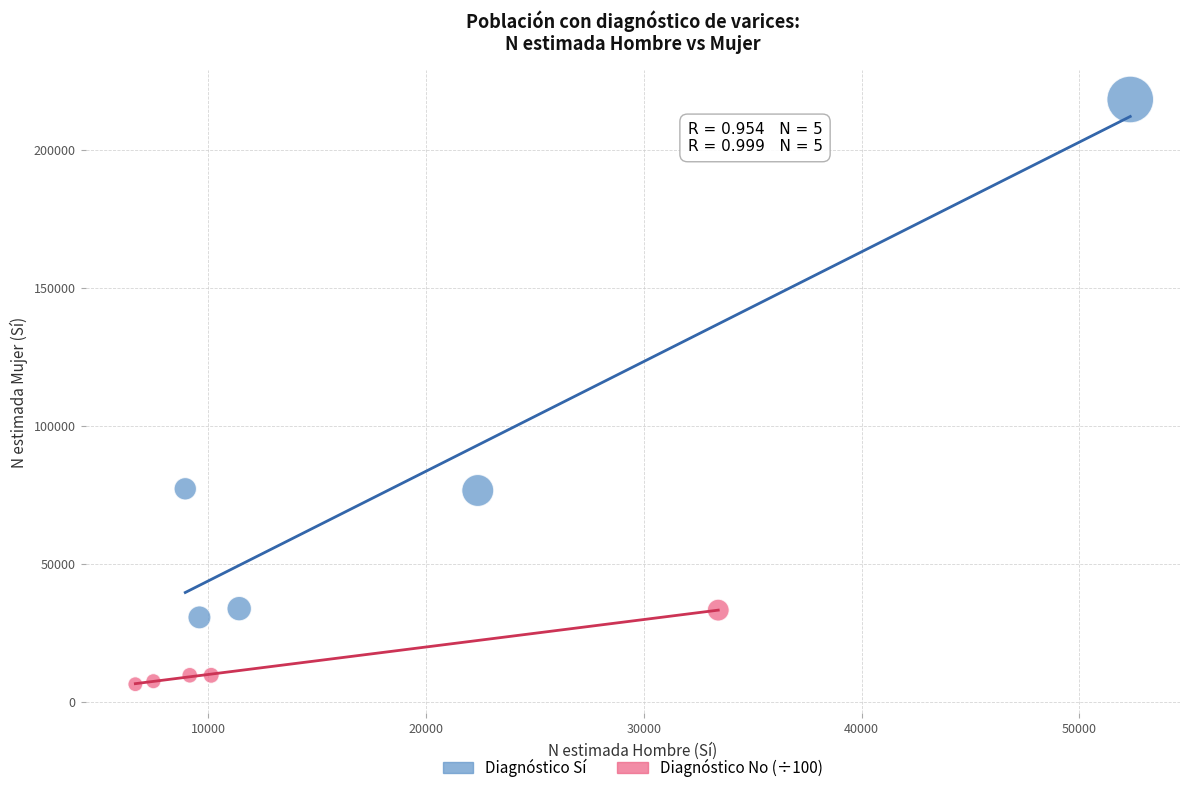

Which series contains the lowest Y value?

Diagnóstico No (÷100)